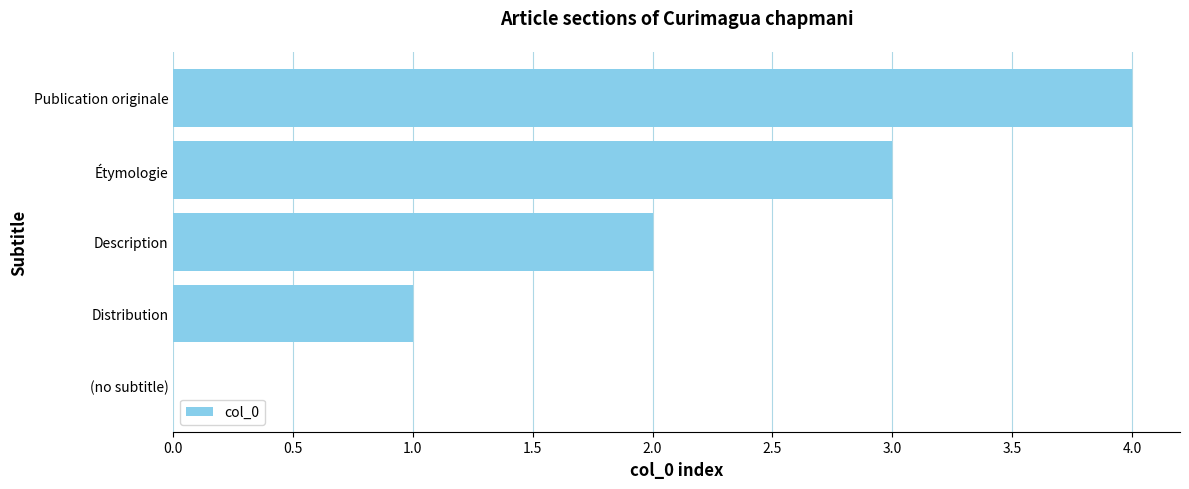

What is the sum of the values at Publication originale and Étymologie?

7